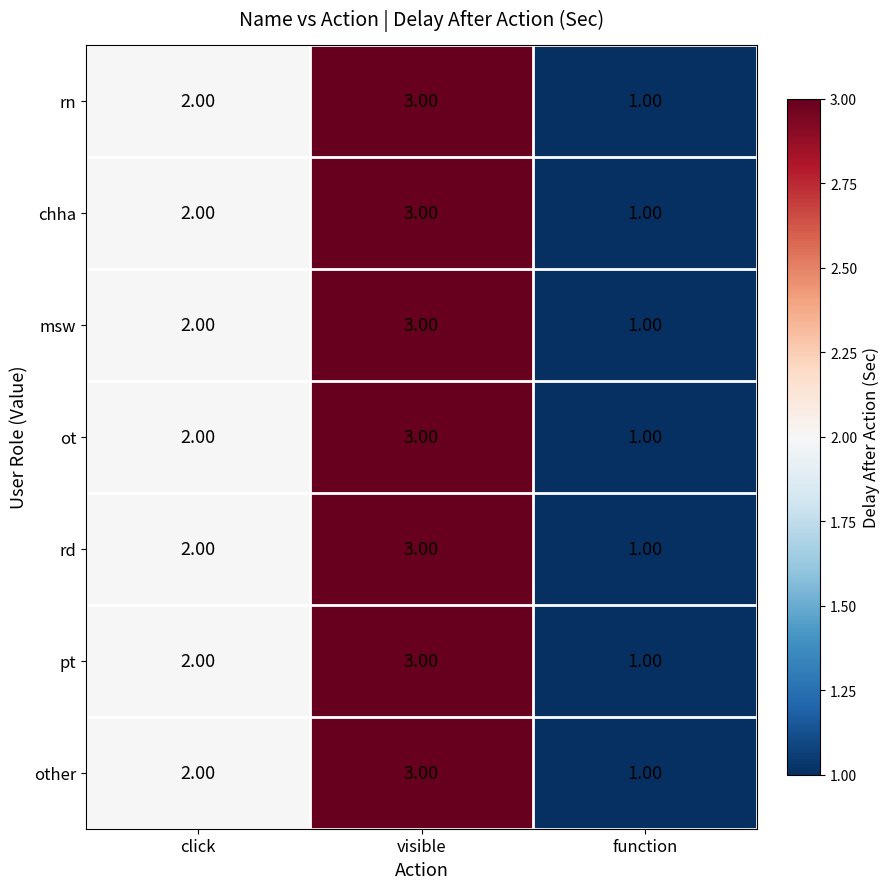

What is the total value across all series at click?

14